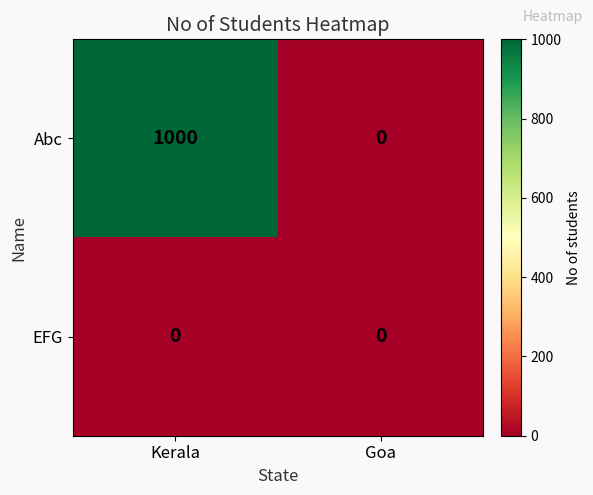

Which series has the widest spread of values?

Abc